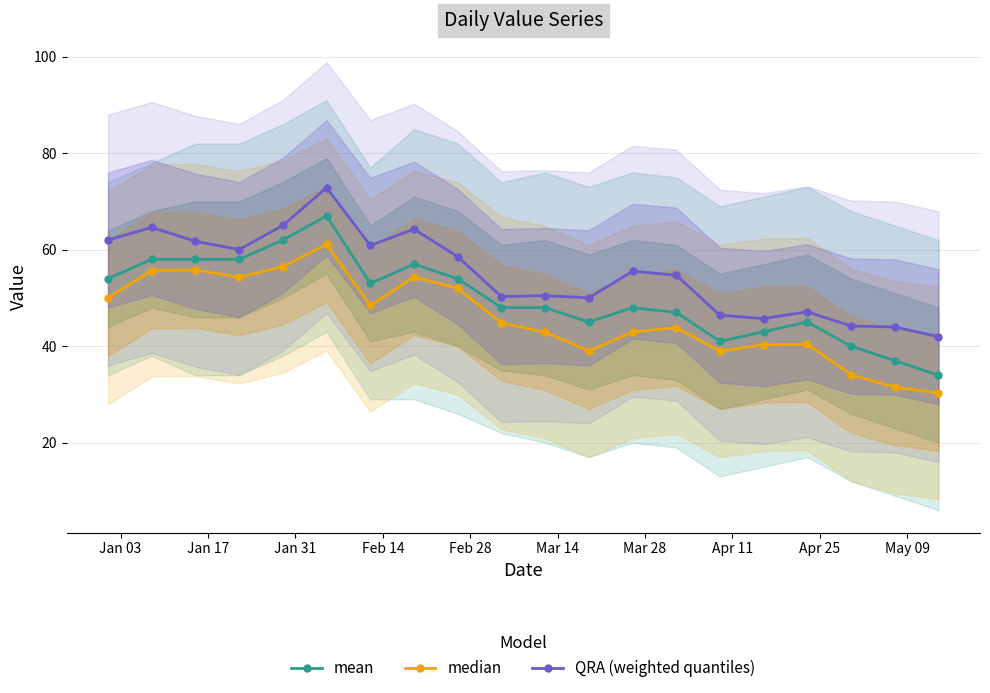

True or false: mean and QRA (weighted quantiles) intersect in this chart.

False